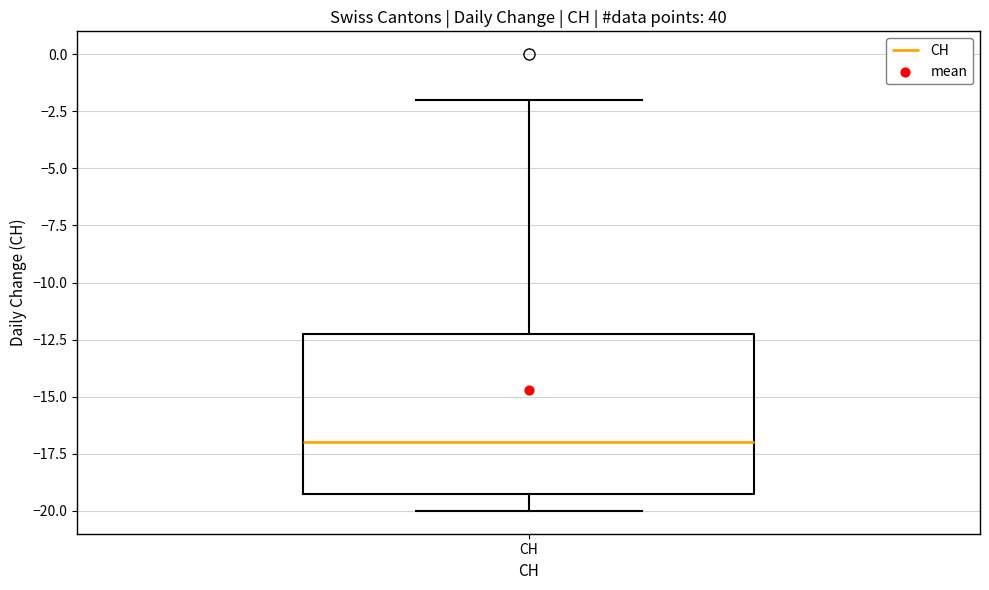

Where does the upper whisker of the box for CH end on the y-axis? The values are not printed on the chart, so give them approximately, as read against the axis.

-2